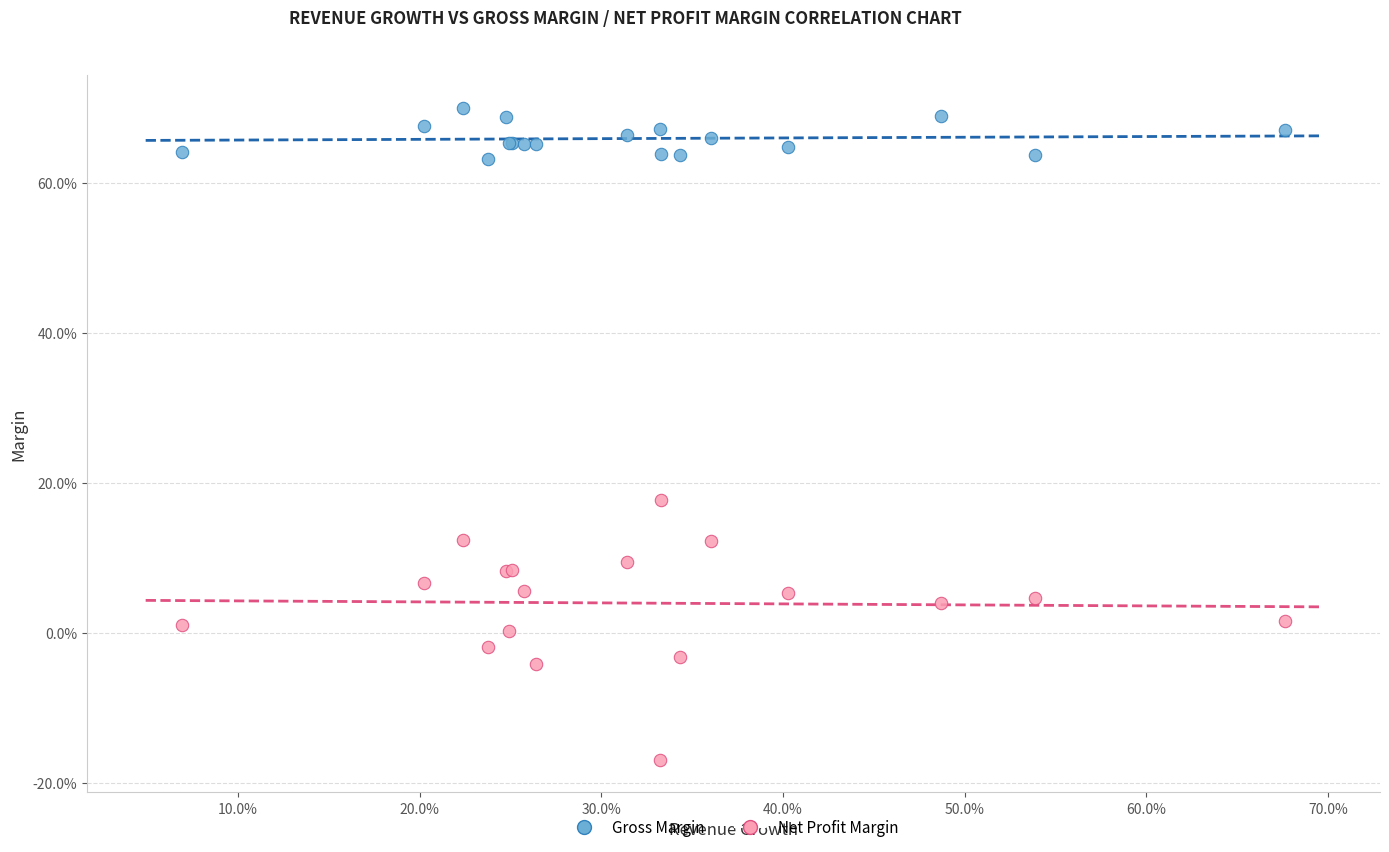

Which series has the widest spread of Y values?

Net Profit Margin